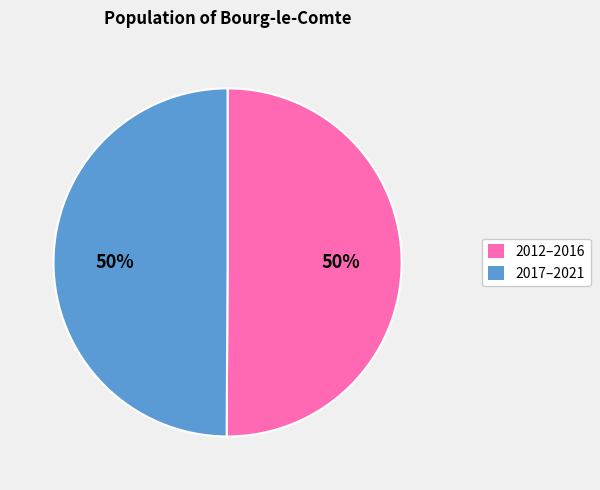

To the nearest percent, what is the average slice percentage?

50%